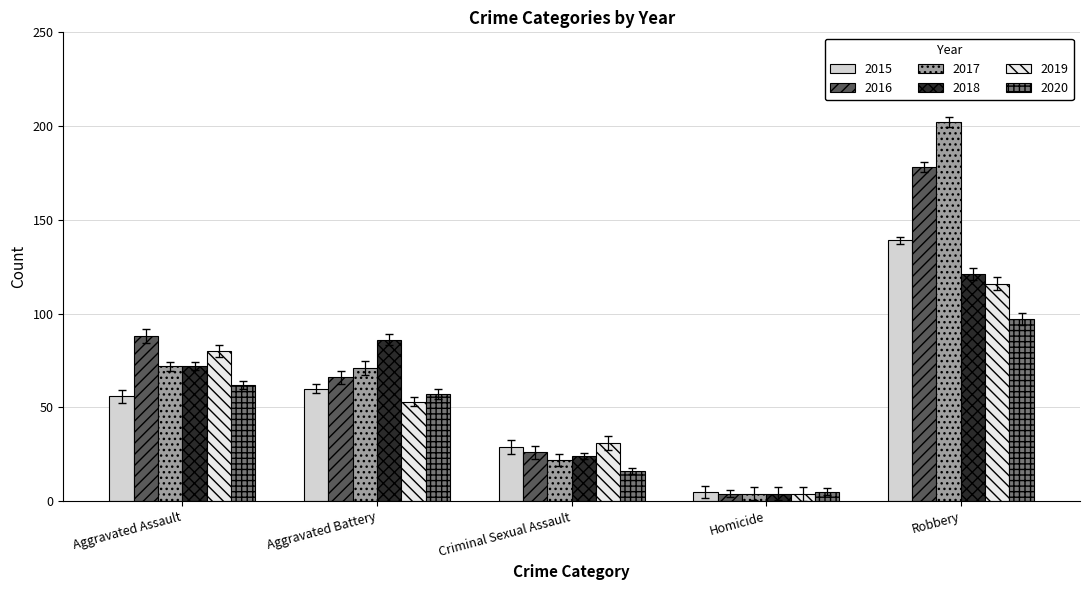

What is the spread (max minus min) of values at Robbery?

105